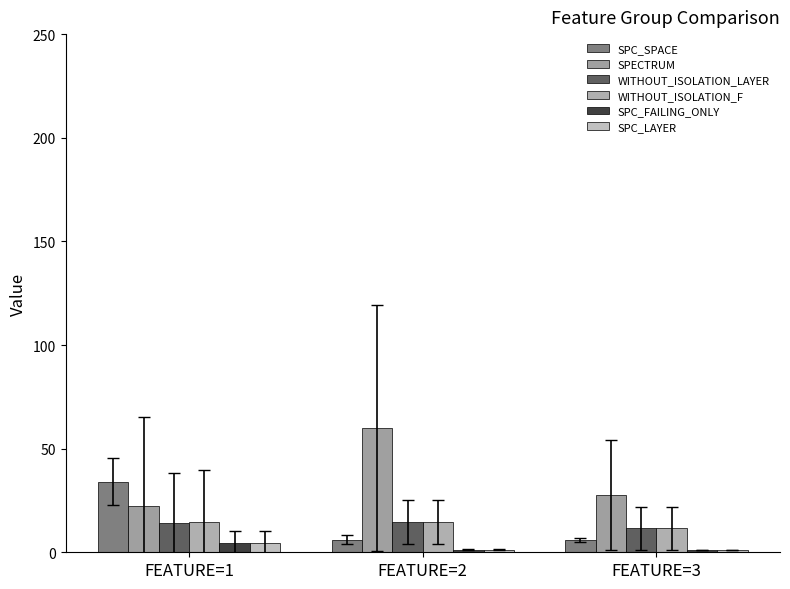

What are all the series names shown in the legend?

SPC_SPACE, SPECTRUM, WITHOUT_ISOLATION_LAYER, WITHOUT_ISOLATION_F, SPC_FAILING_ONLY, SPC_LAYER